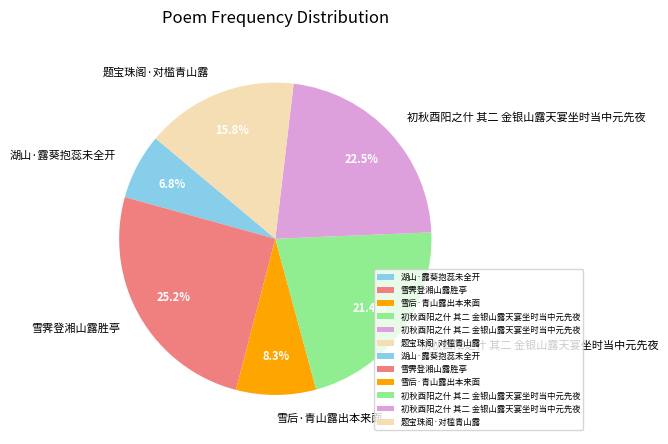

Is there a majority slice in this chart?

No